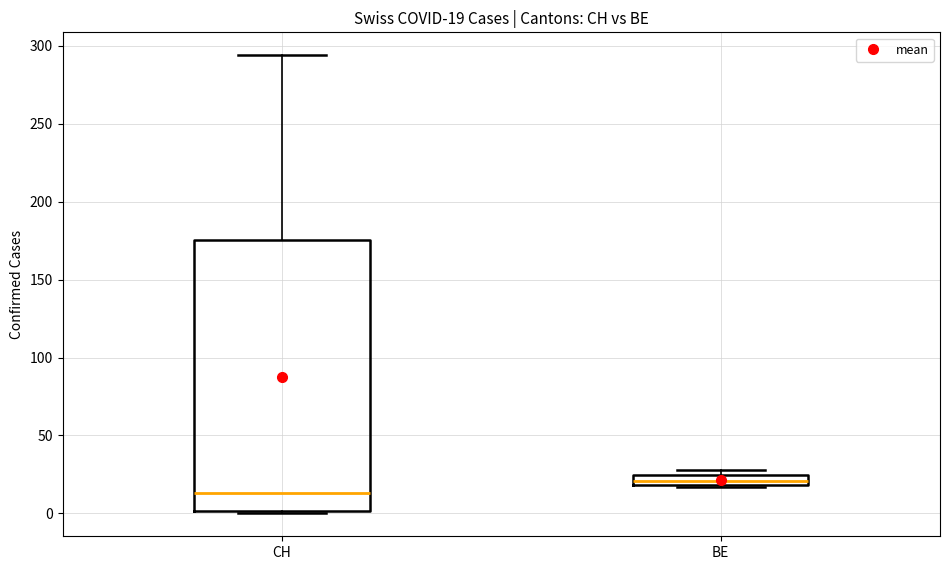

Which box is the tallest, from its lower edge to its upper edge?

CH